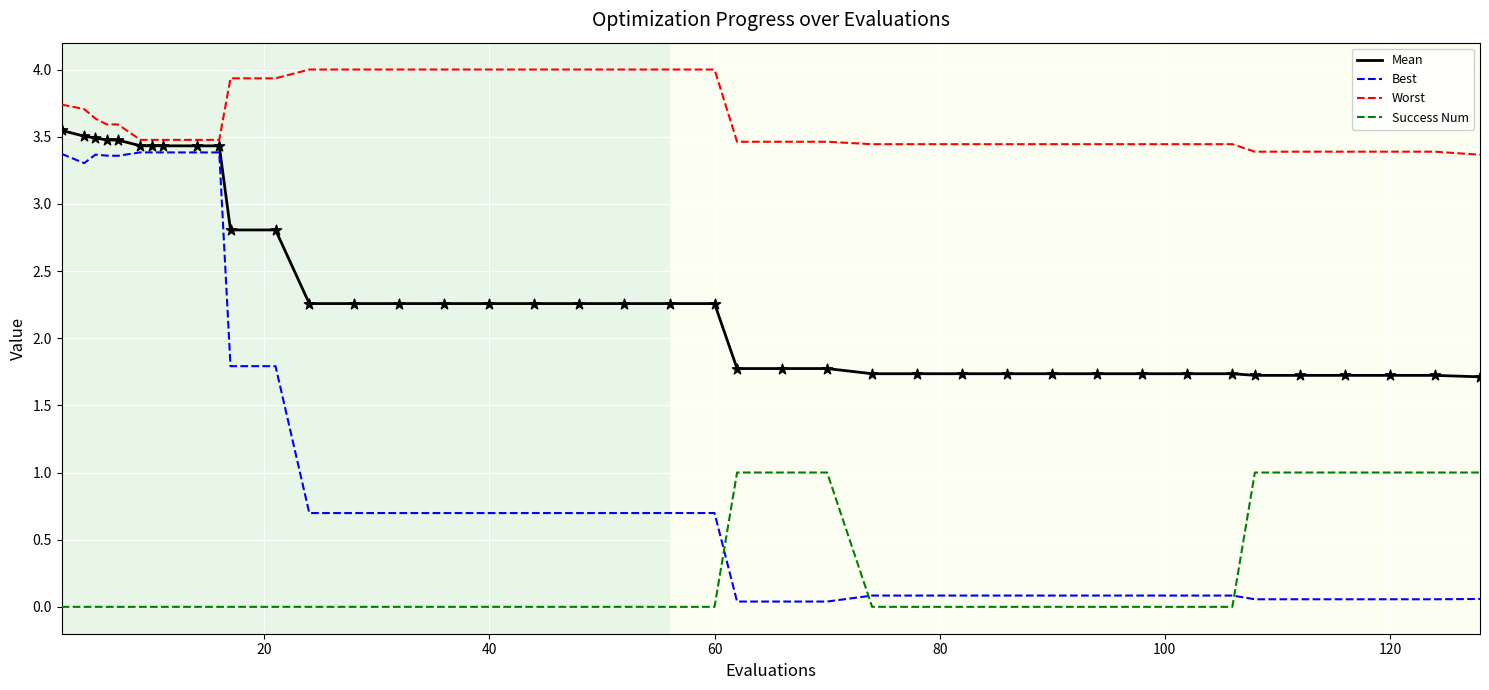

What are all the series names shown in the legend?

Mean, Best, Worst, Success Num